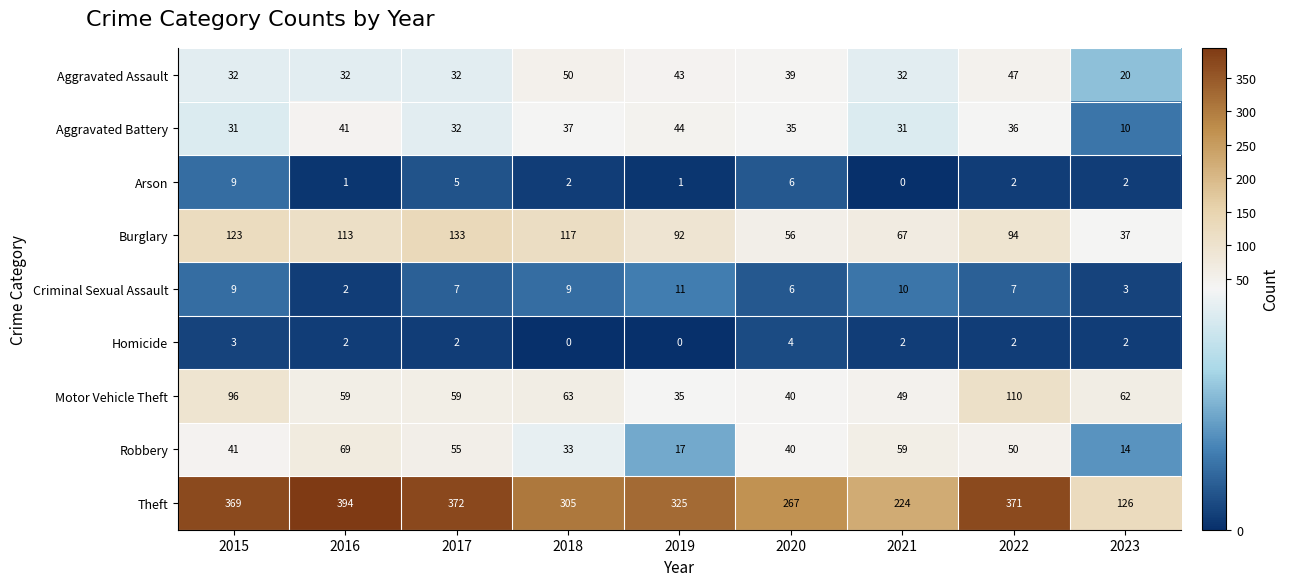

Is it true that Robbery equals 40 at 2020?

True